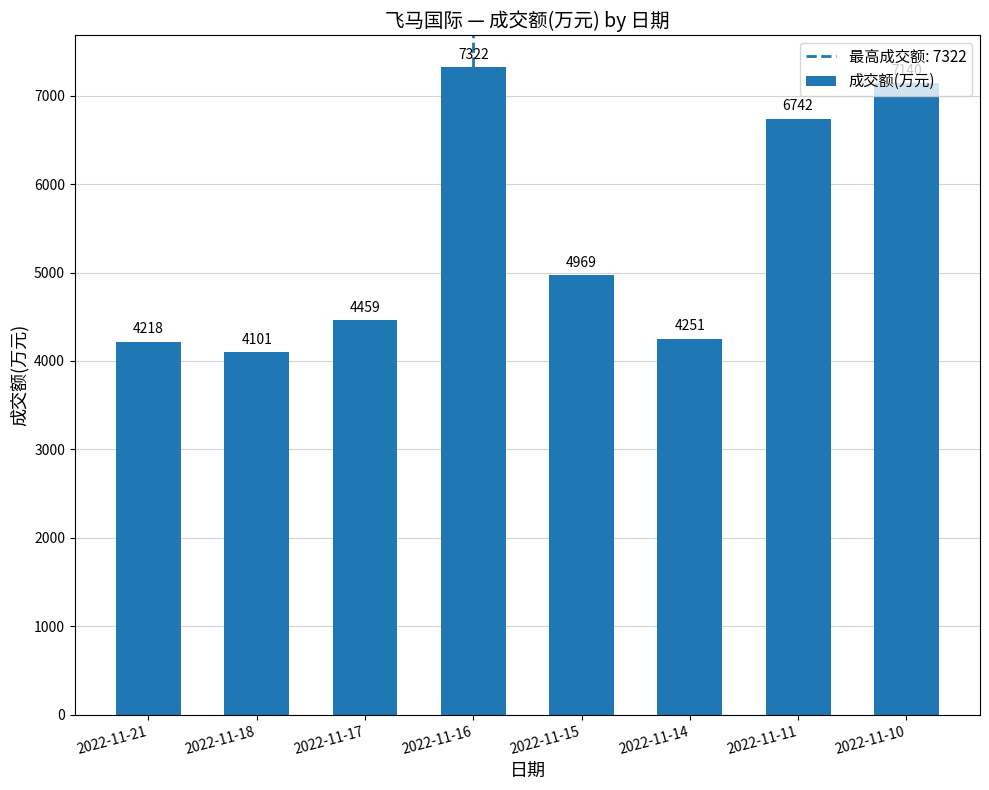

Reading right to left, extract all data points from this chart.

2022-11-10=7140	2022-11-11=6742	2022-11-14=4251	2022-11-15=4969	2022-11-16=7322	2022-11-17=4459	2022-11-18=4101	2022-11-21=4218